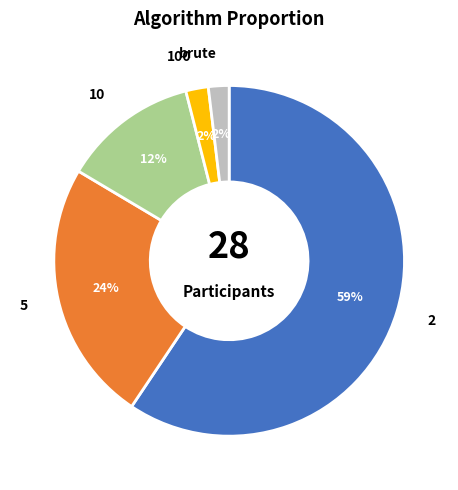

Which has a higher value, brute or 10?

10